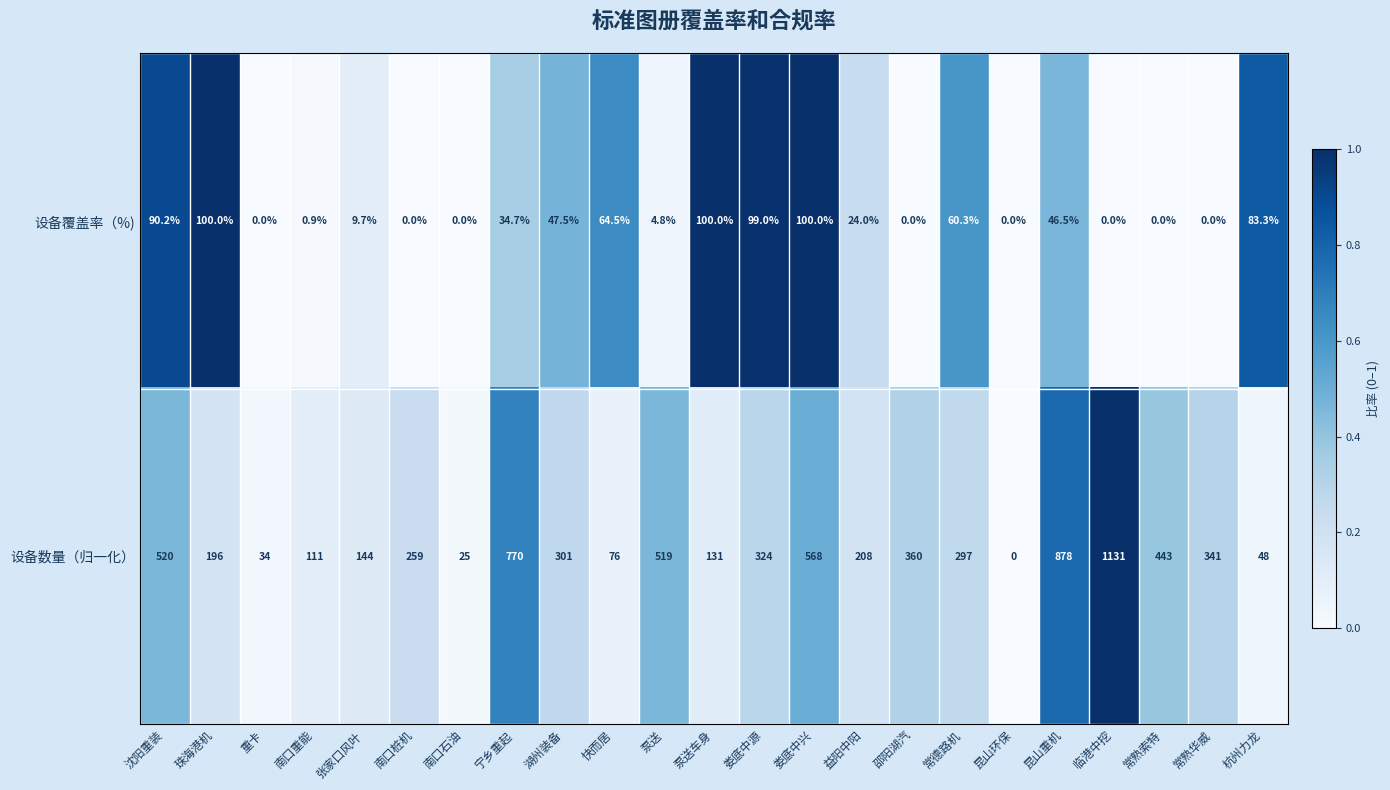

At 邵阳湖汽, list the series in order from largest to smallest.

设备数量（归一化）, 设备覆盖率（%)